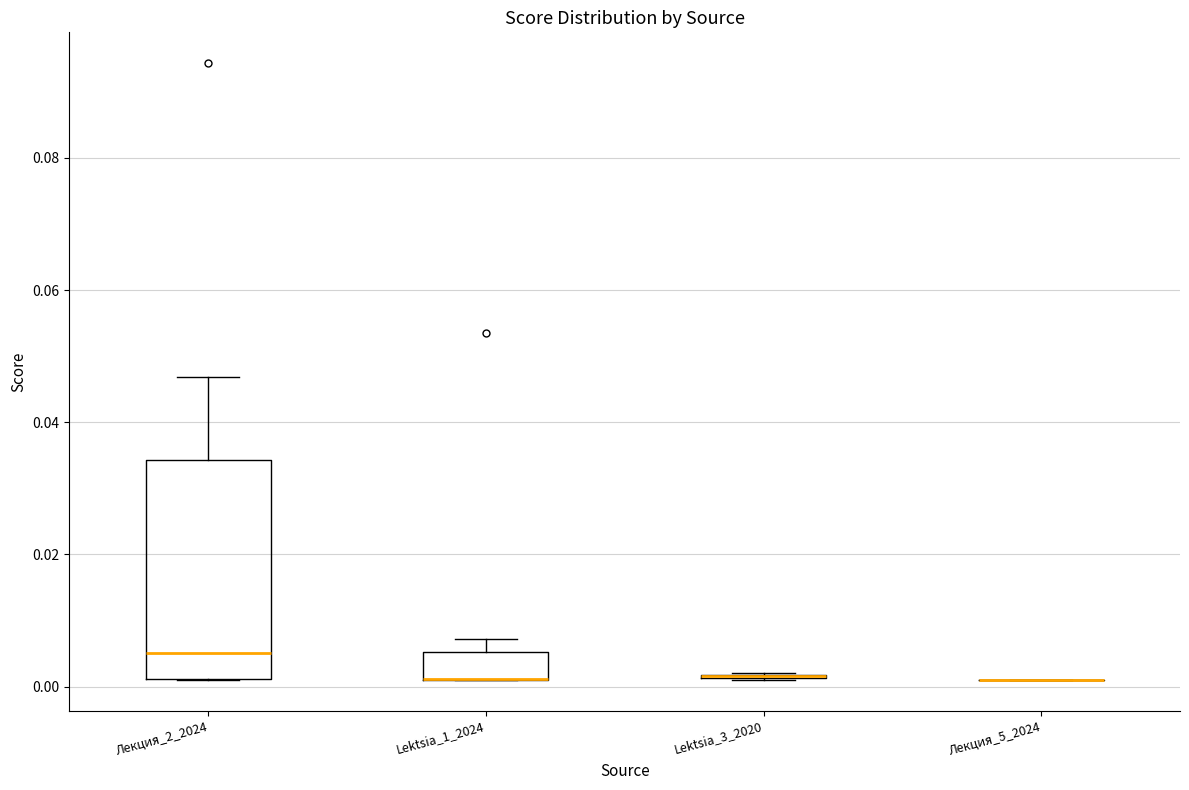

Comparing the boxes themselves (not the whiskers), which one is the tallest?

Лекция_2_2024